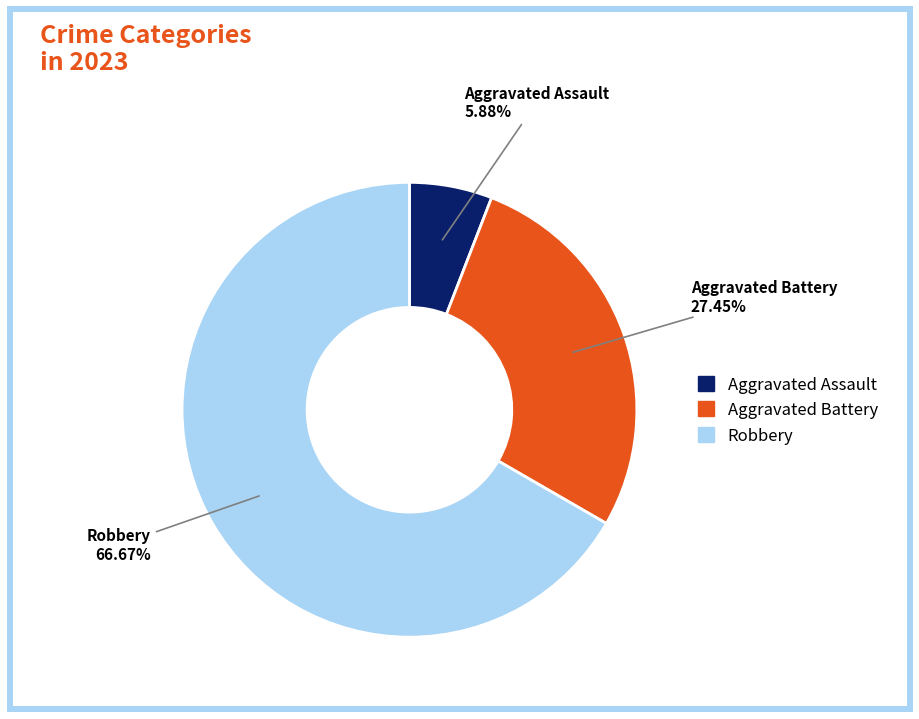

Is there a majority slice in this chart?

Yes